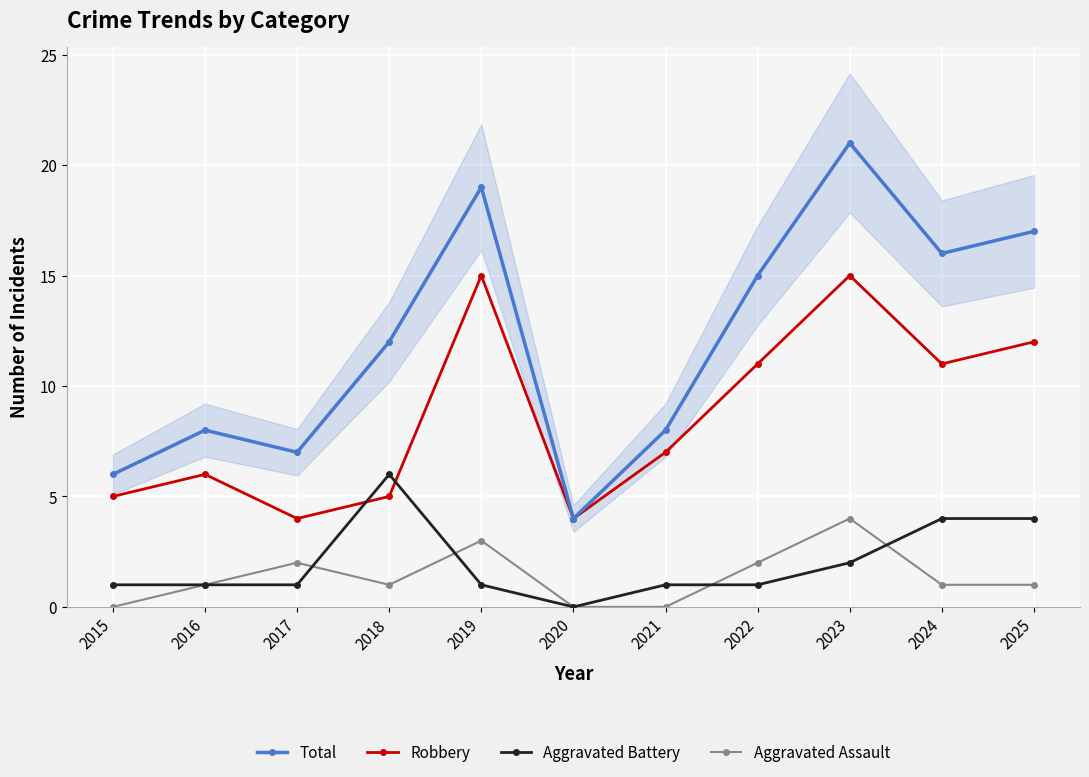

True or false: Aggravated Assault and Robbery cross at least once.

False